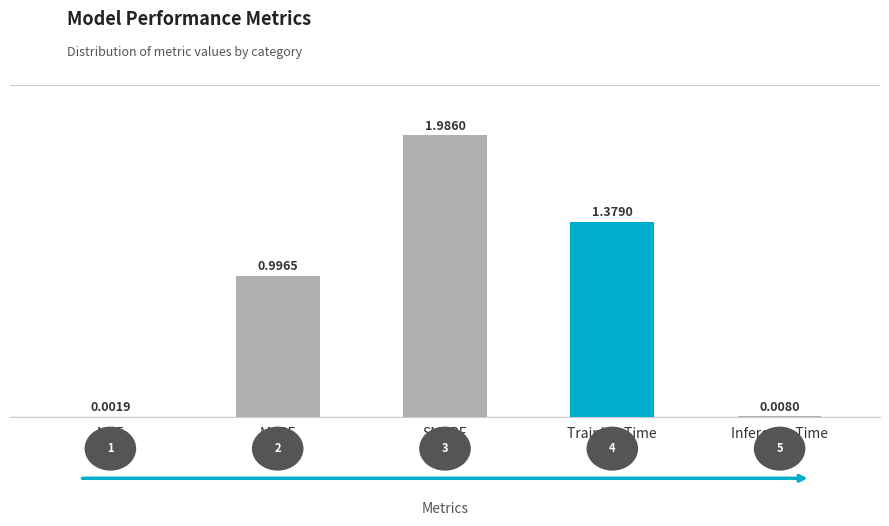

What is the approximate value at SMAPE?

2.0